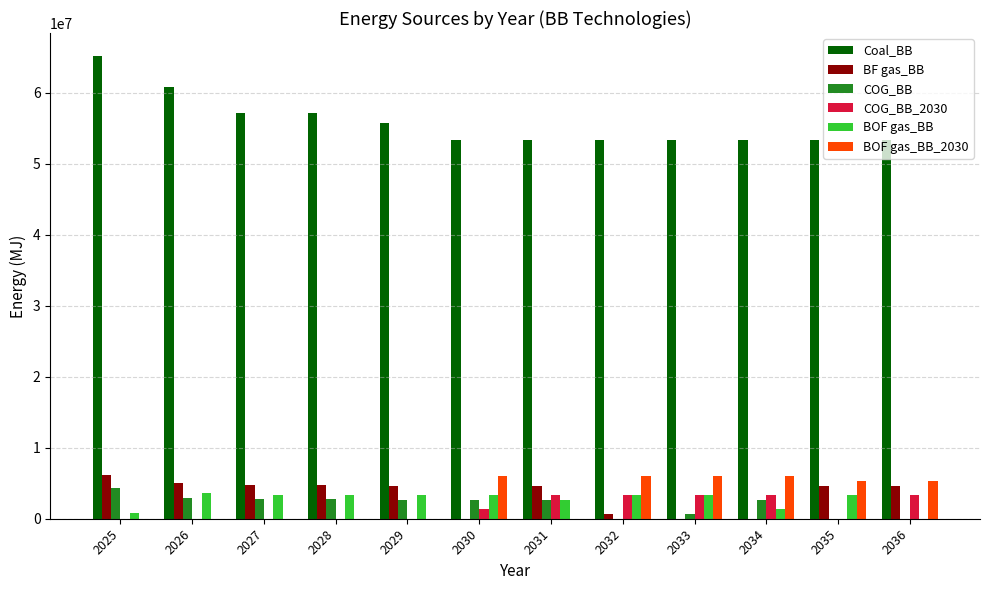

Is the value of BF gas_BB at 2029 greater than the value of COG_BB at 2028?

Yes